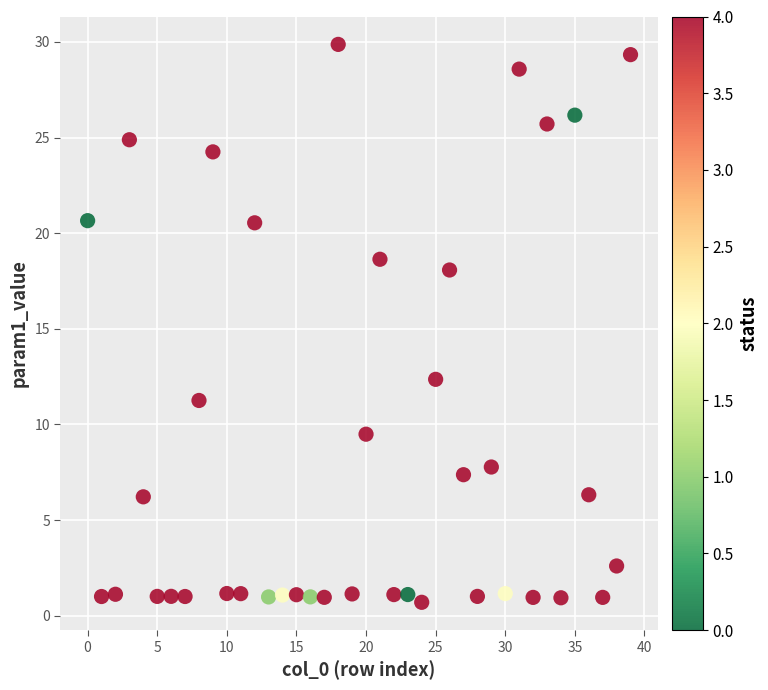

What is the range of Y values (max minus min)?

29.2